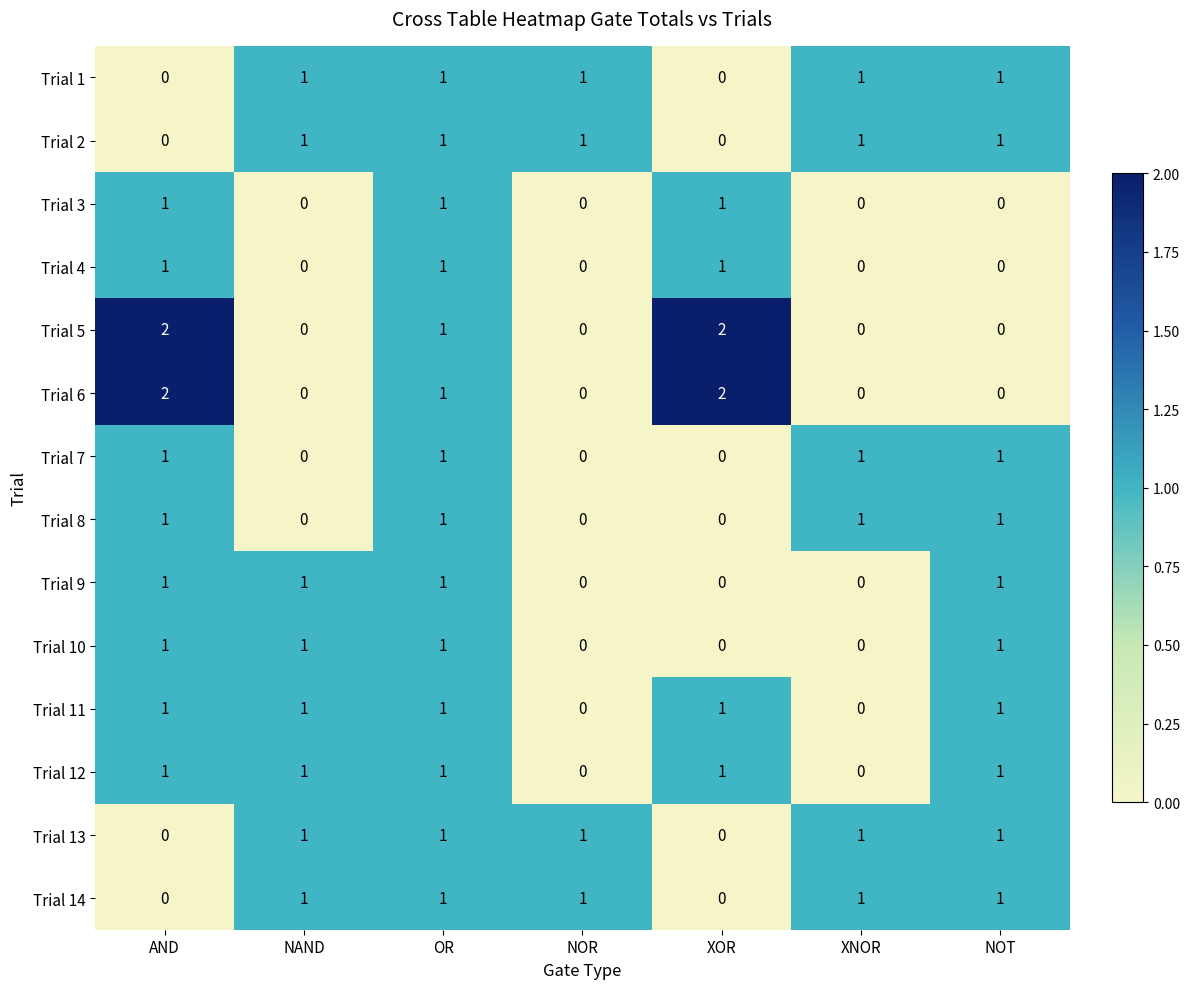

What is the sum of all Trial 13 values?

5